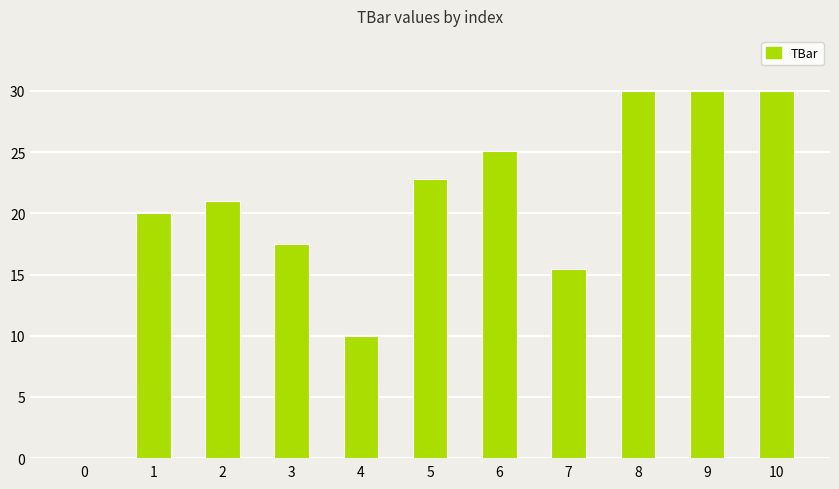

Approximately how many times larger is the value at 8 compared to 2?

1.4